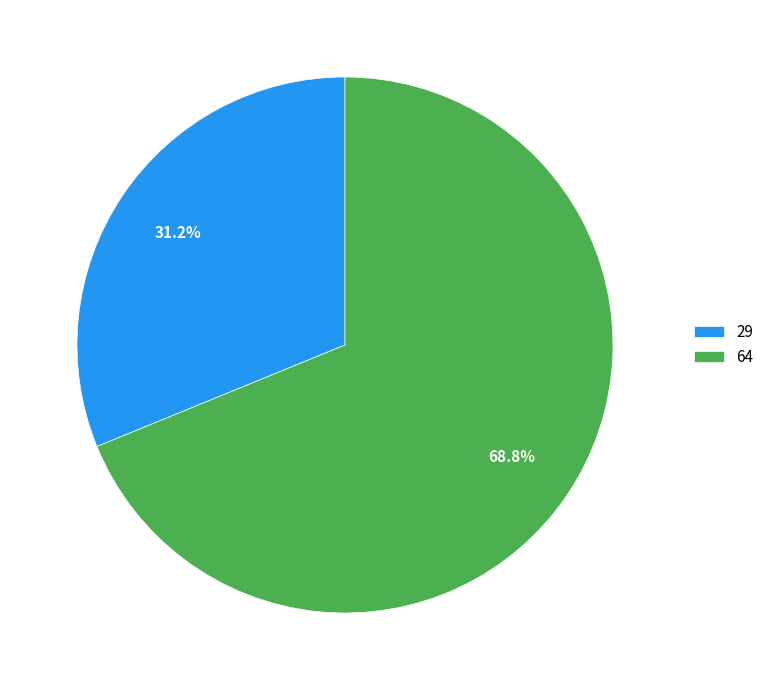

Between 64 and 29, which is larger?

64